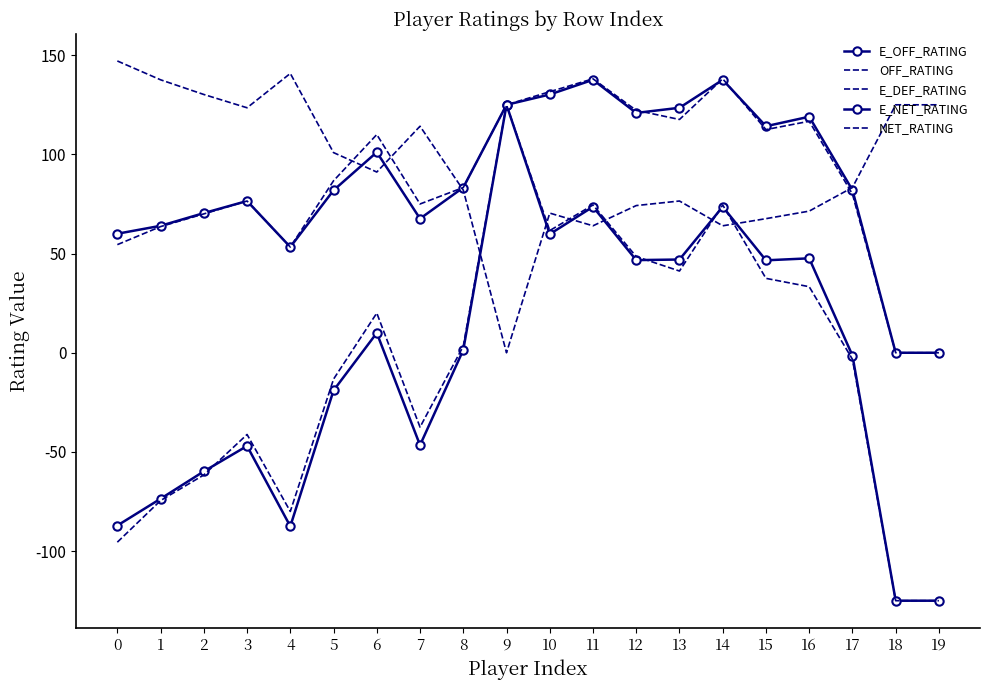

Which series changed the most between 10 and 16?

NET_RATING